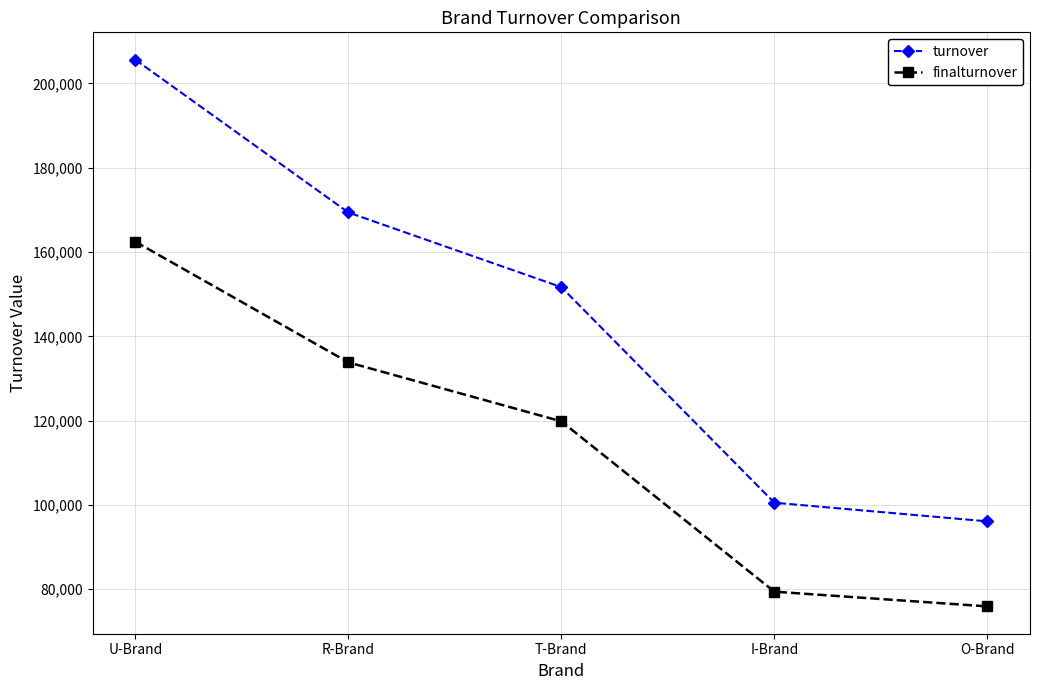

True or false: finalturnover has more than 2 points higher than both neighbors.

False